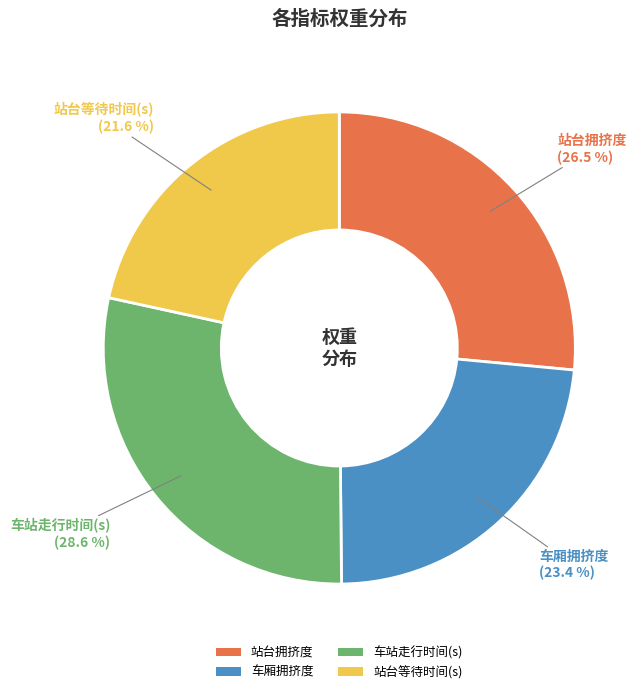

To the nearest percent, what portion does 站台等待时间(s) represent?

22%